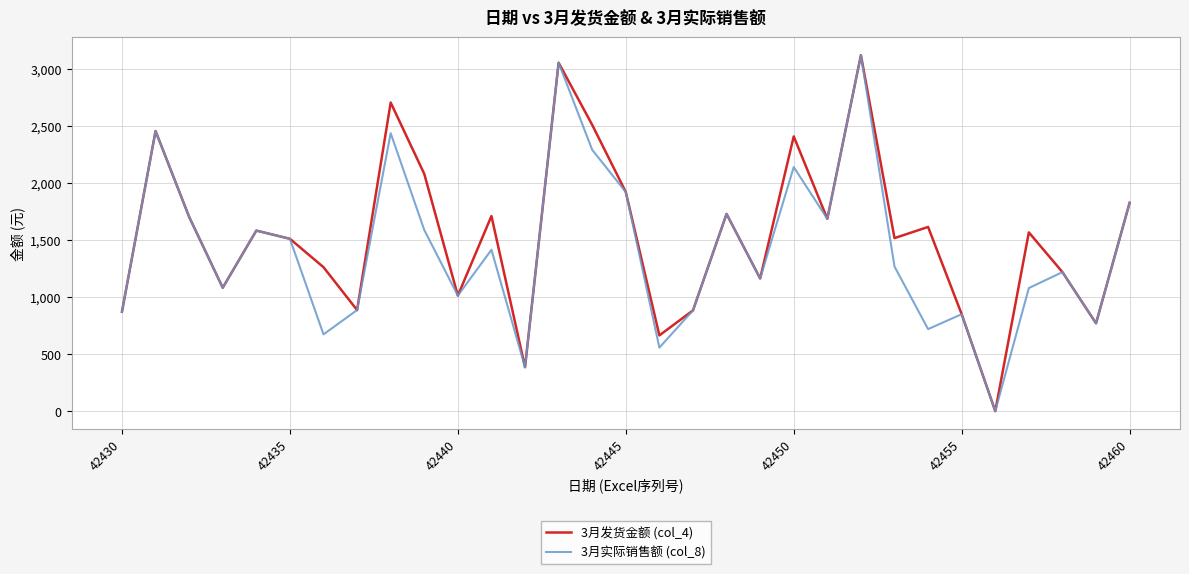

What is the maximum value shown in the chart?

3121.0